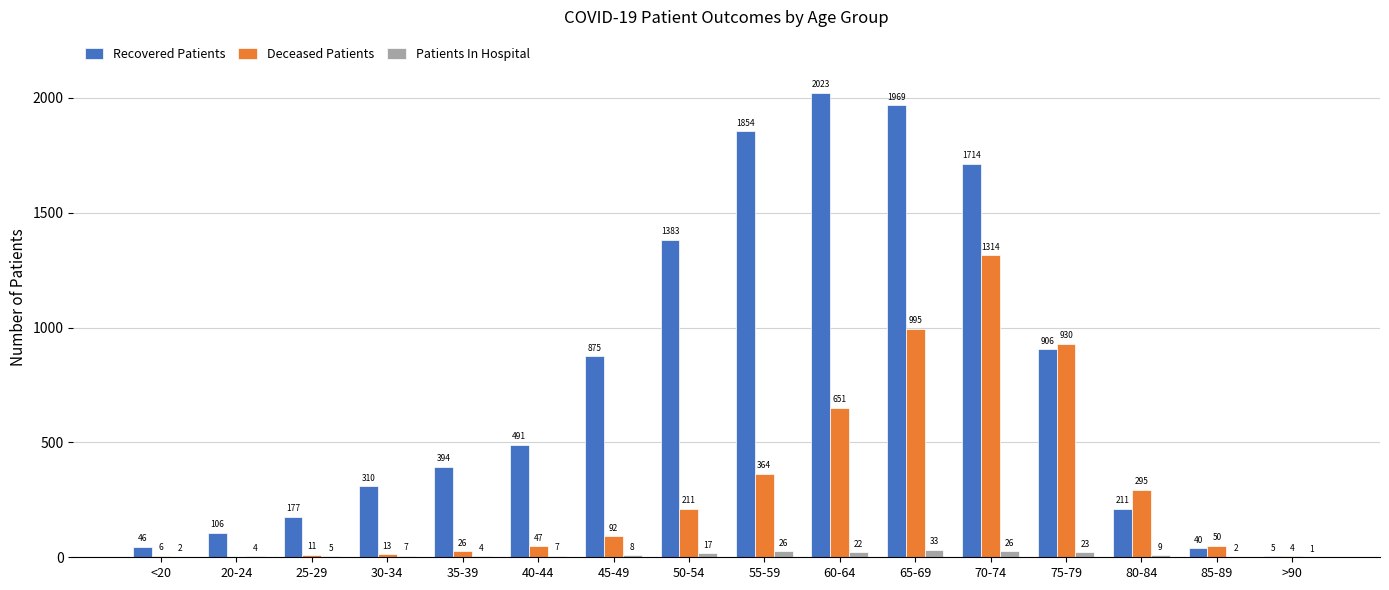

Read the Patients In Hospital value at 65-69.

33